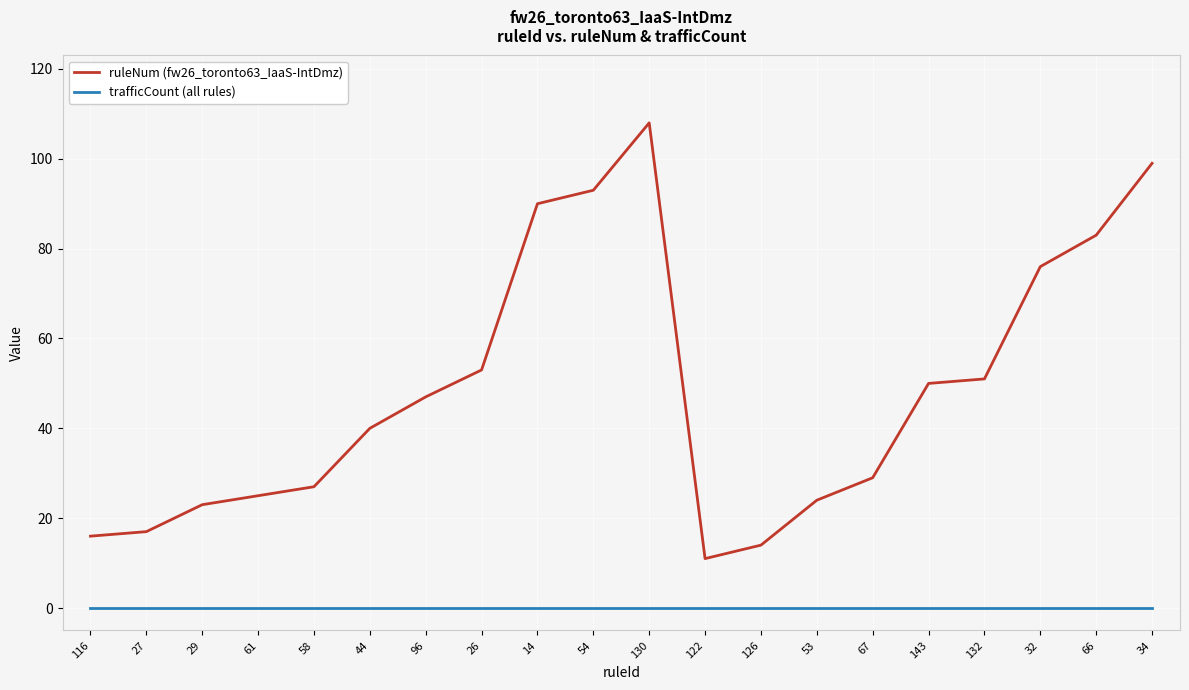

At which category is the sum across all series the highest?

130